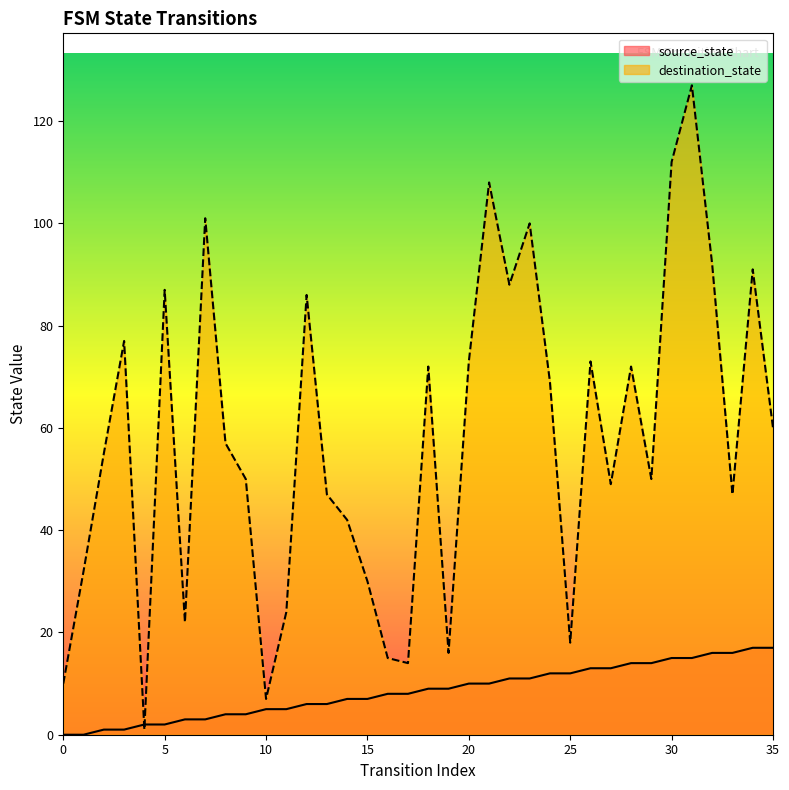

At which label is destination_state closest to 64?

35